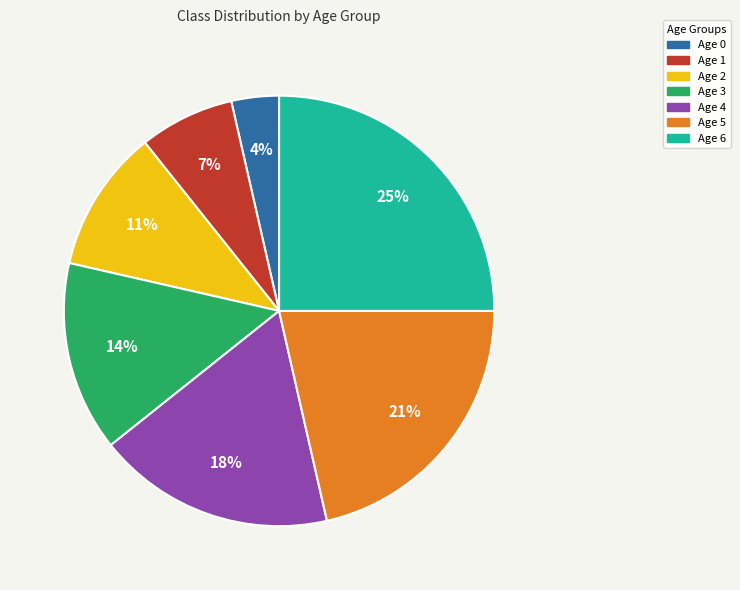

Do Age 4 and Age 1 together represent more than half of the pie?

No